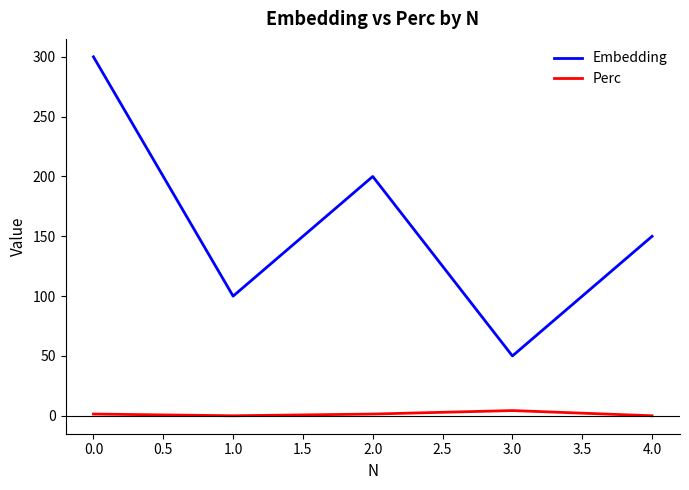

Which series has the largest range (max minus min)?

Embedding